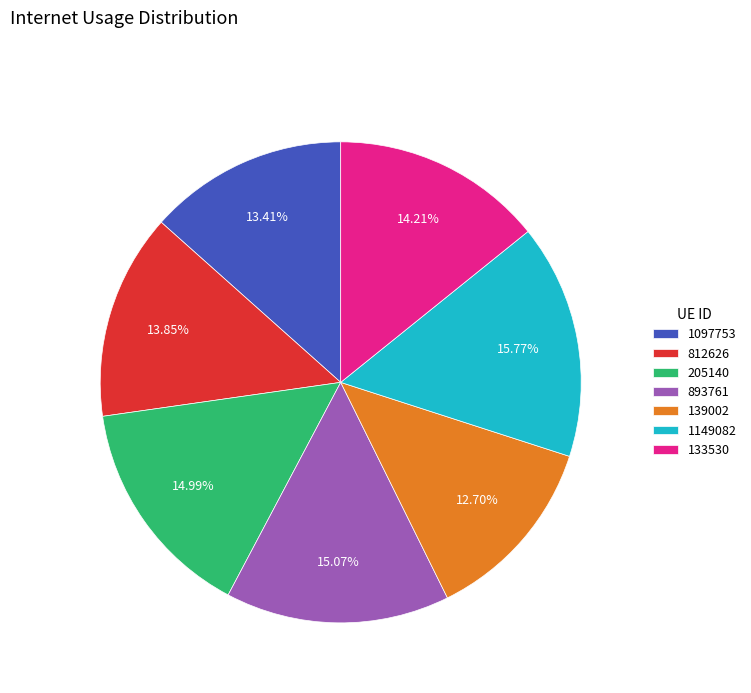

How many slices are in this pie chart?

7